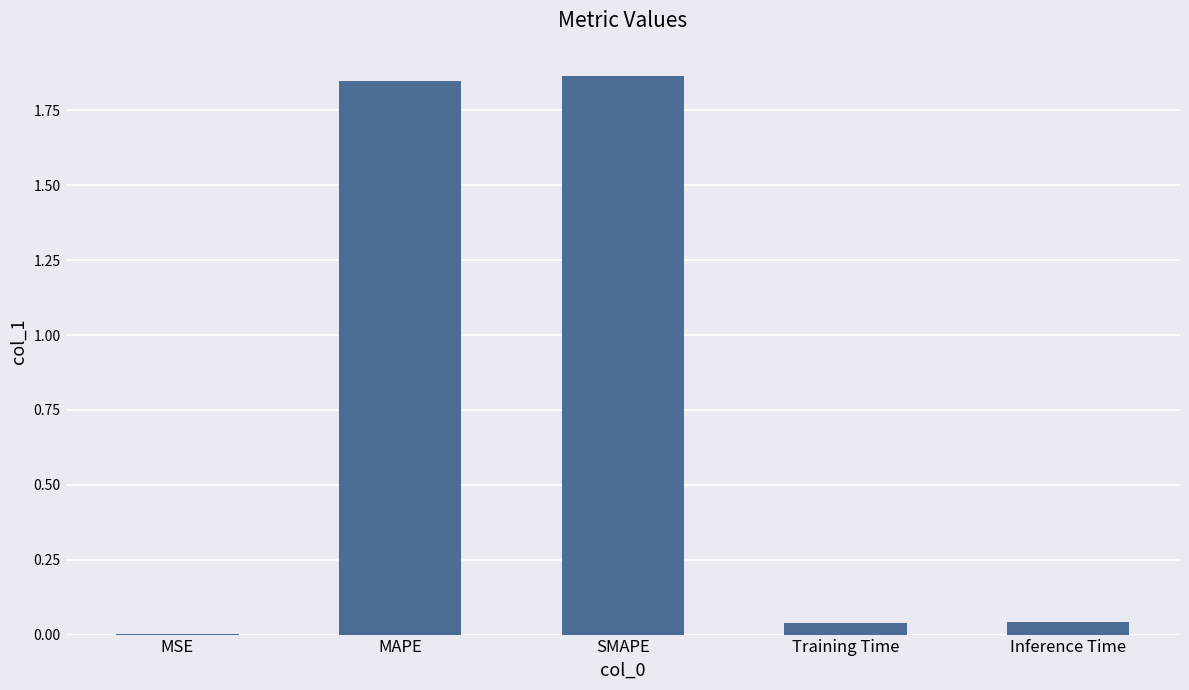

What is the average value?

0.8